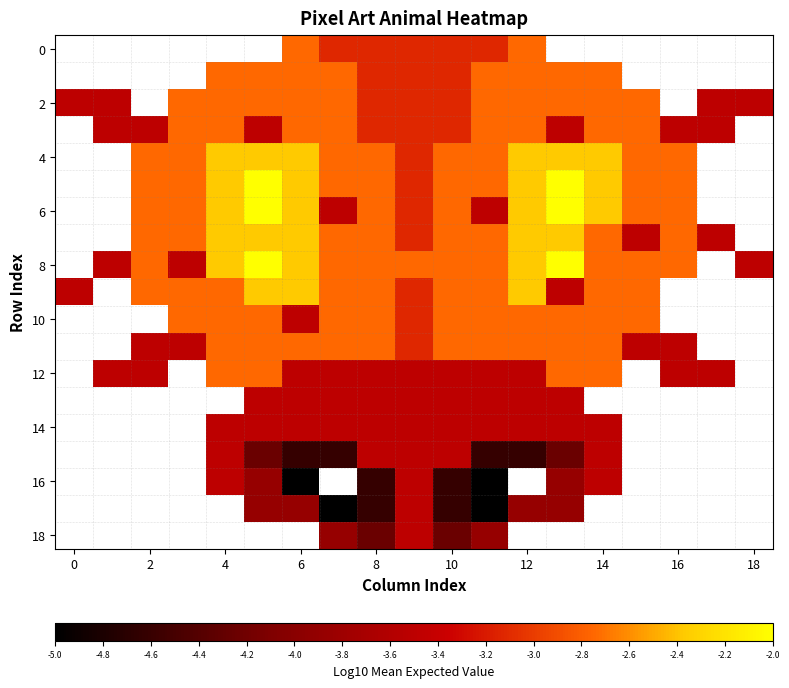

What is the spread (max minus min) of values at 11?

2.2